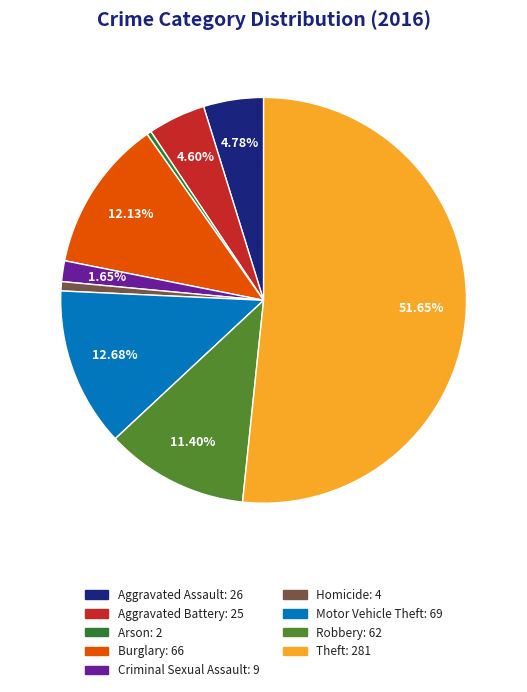

What percentage is the Aggravated Assault slice, to the nearest percent?

5%